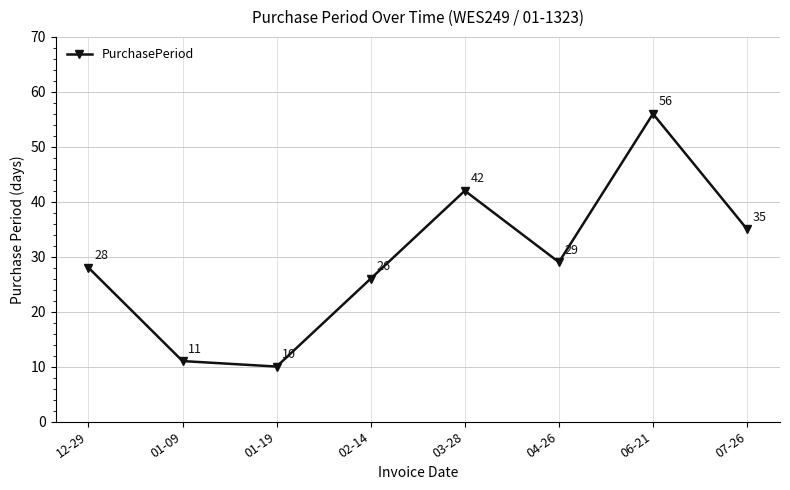

Reading left to right, transcribe all the data shown in this chart.

28	11	10	26	42	29	56	35